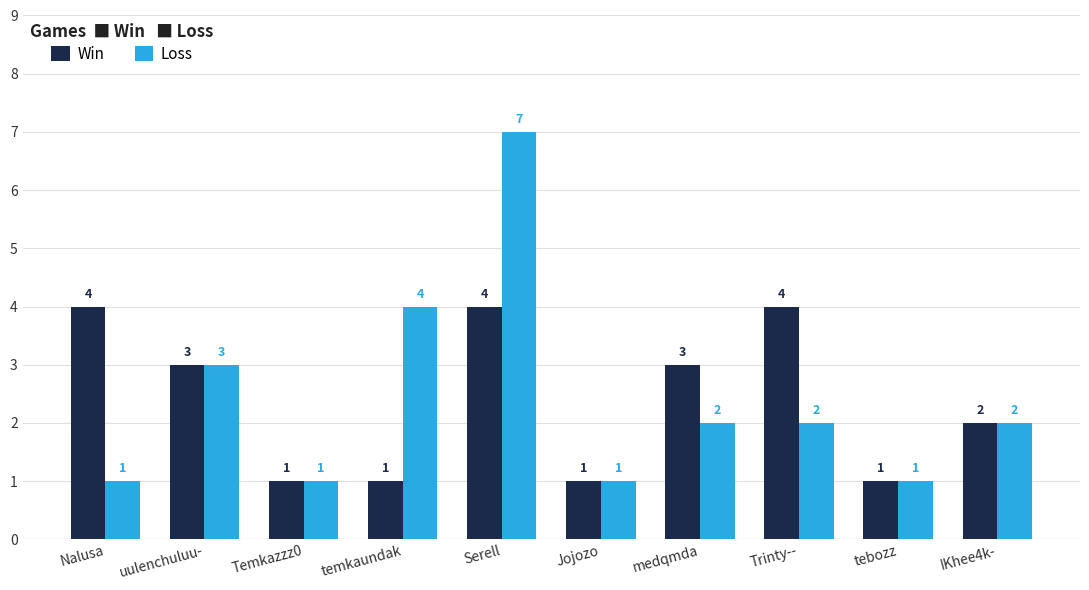

How many groups of bars are there?

10